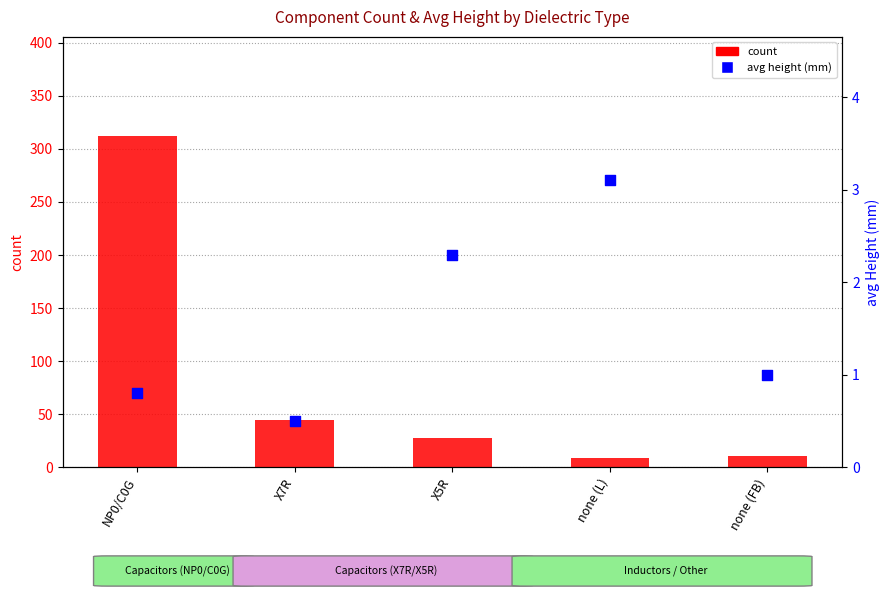

What are all the series names shown in the legend?

count, avg height (mm)